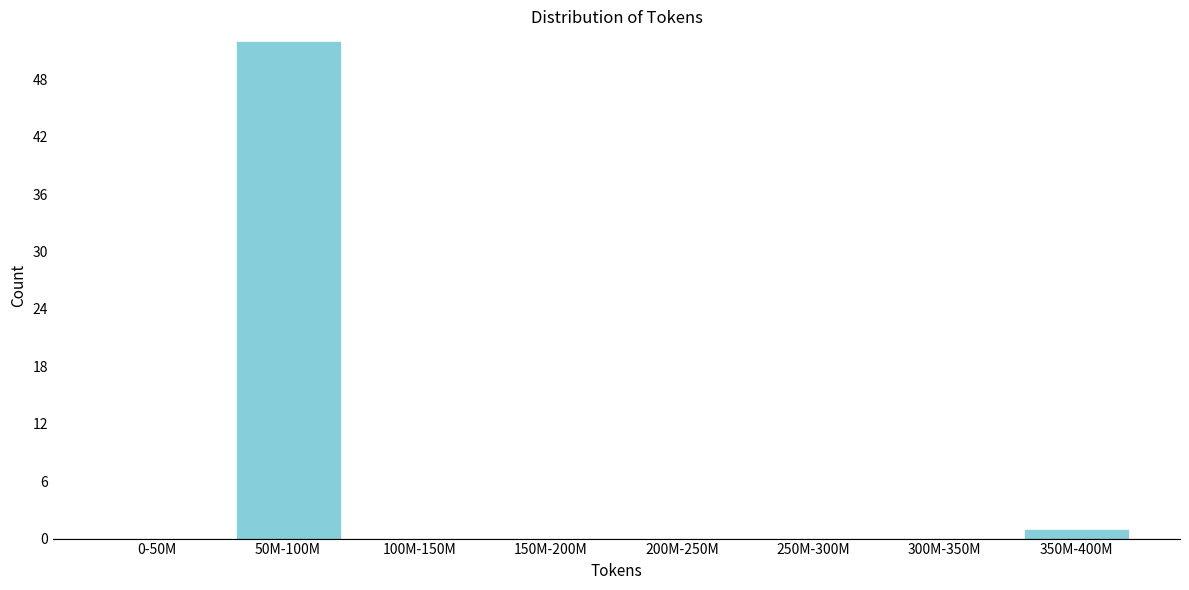

Reading left to right, what are all the values shown in this chart?

0-50M=0	50M-100M=52	100M-150M=0	150M-200M=0	200M-250M=0	250M-300M=0	300M-350M=0	350M-400M=1